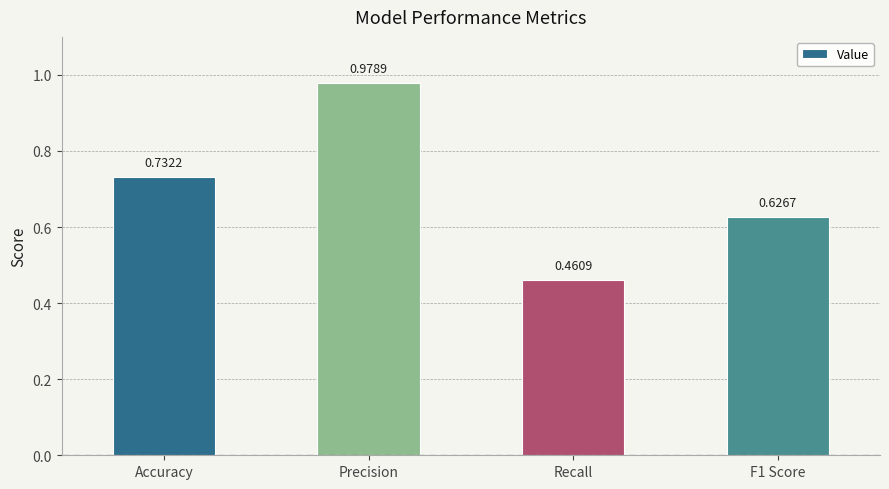

List the labels in order of value, smallest first.

Recall, F1 Score, Accuracy, Precision